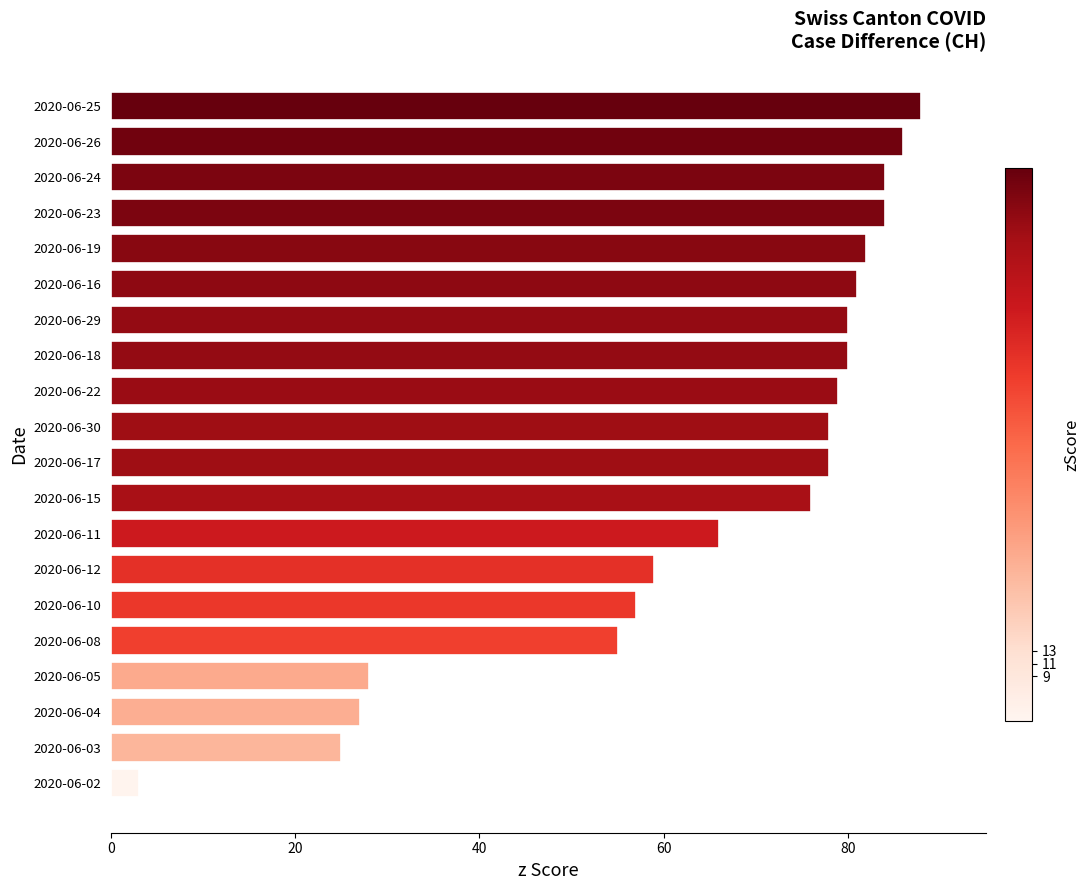

How many categories are shown in the chart?

20